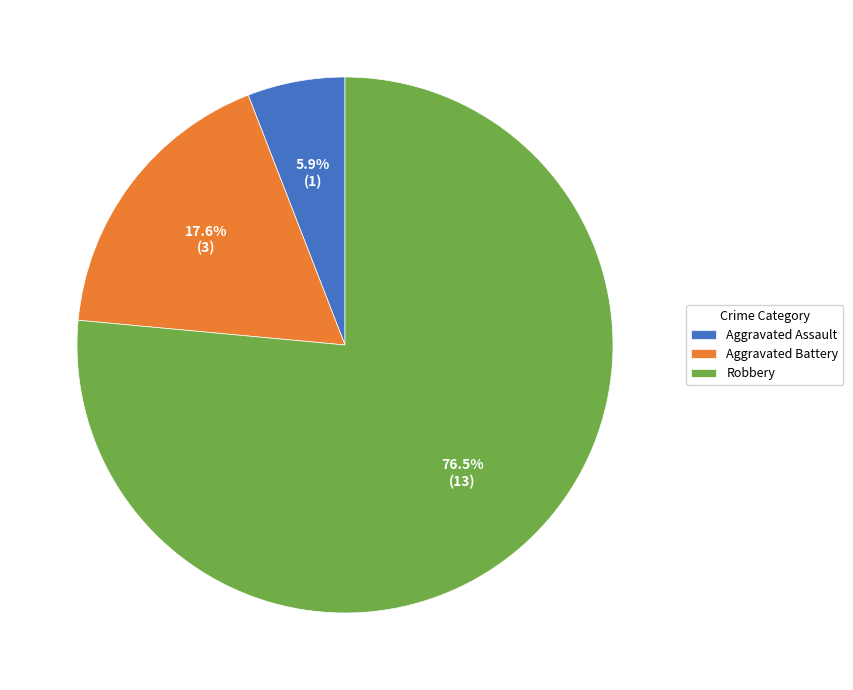

True or false: Aggravated Battery accounts for 18% of the total.

True